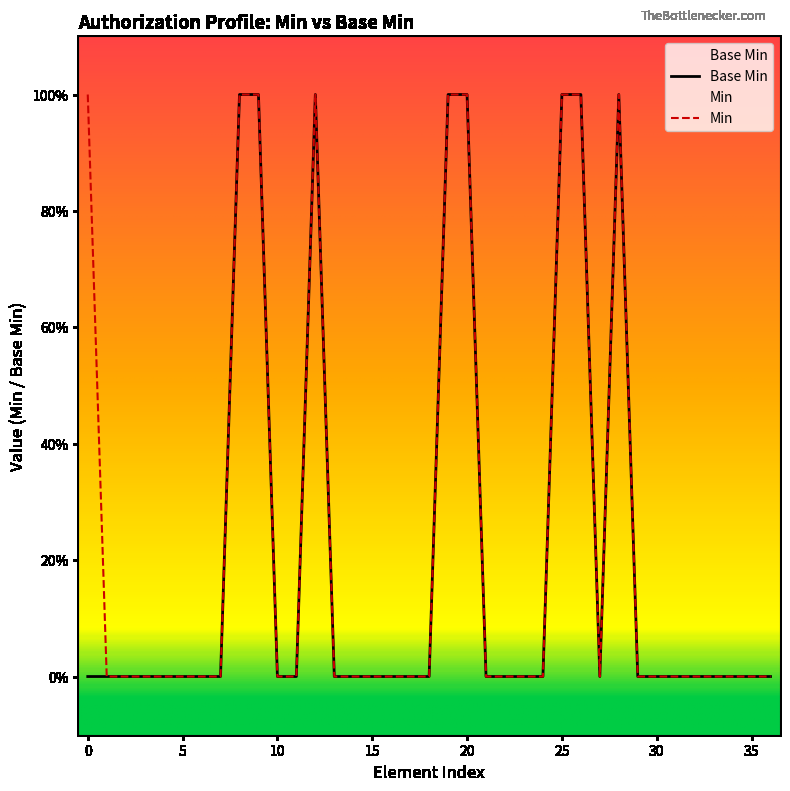

Reading right to left, list all the values displayed in this chart.

0	0	0	0	0	0	0	0	1	0	1	1	0	0	0	0	1	1	0	0	0	0	0	0	1	0	0	1	1	0	0	0	0	0	0	0	0